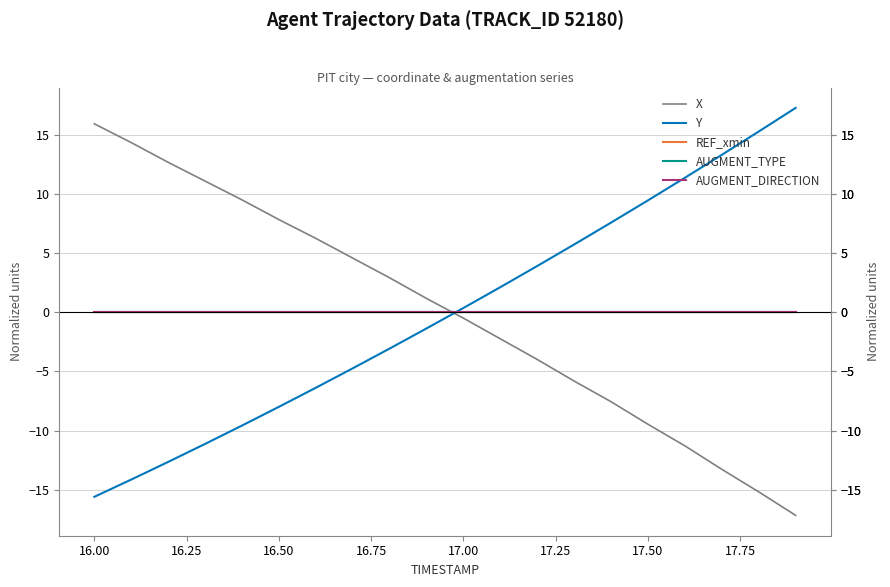

Is this an area chart (filled region under the line)?

No